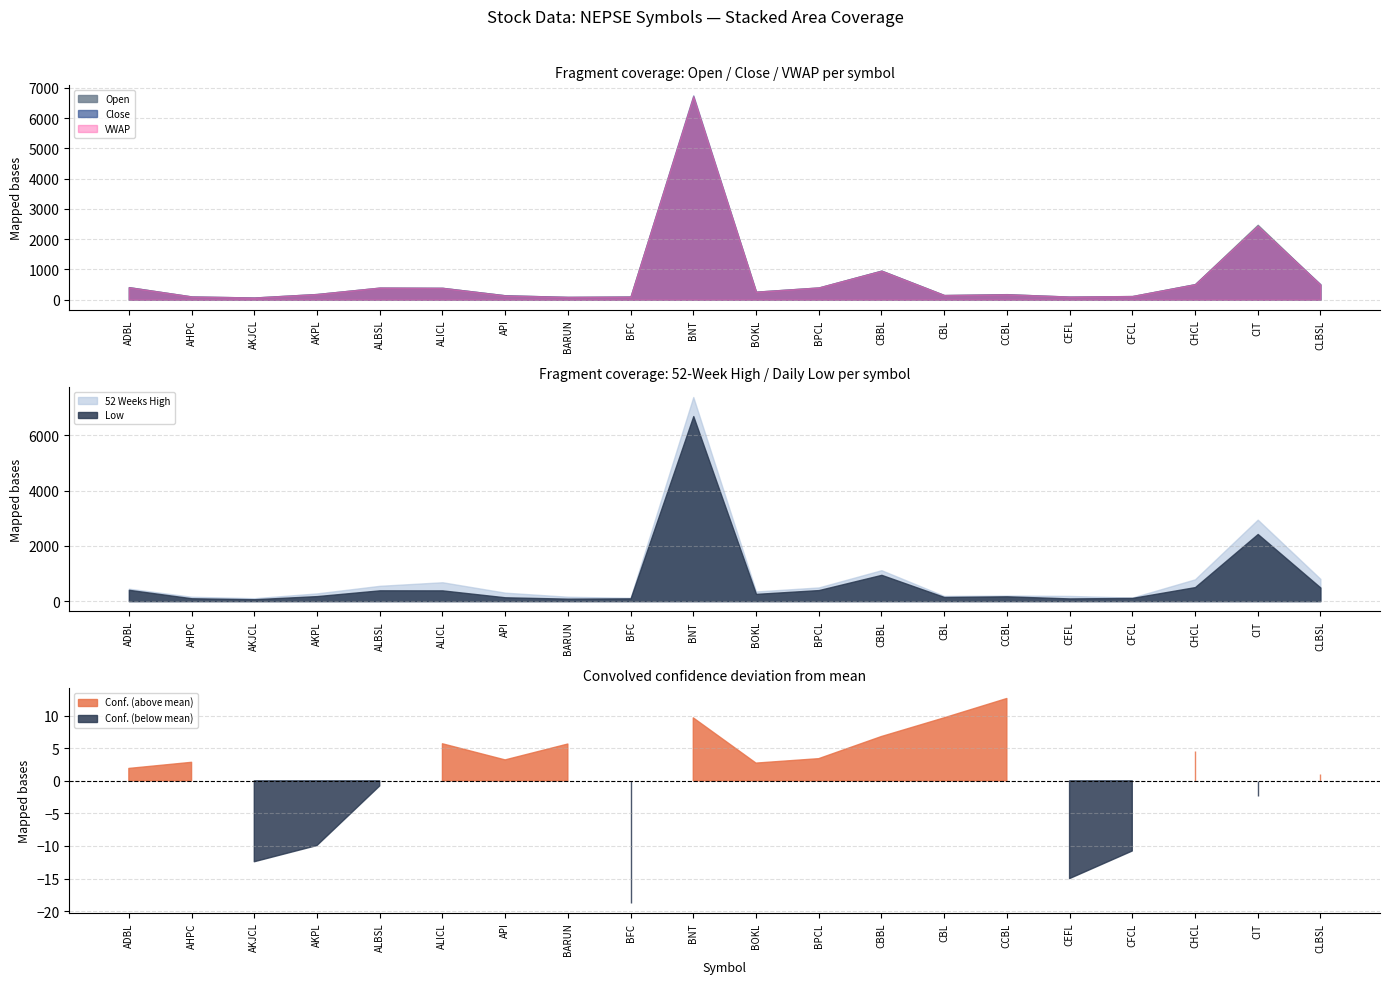

In Conf., how many points are higher than both neighbors (excluding endpoints)?

6